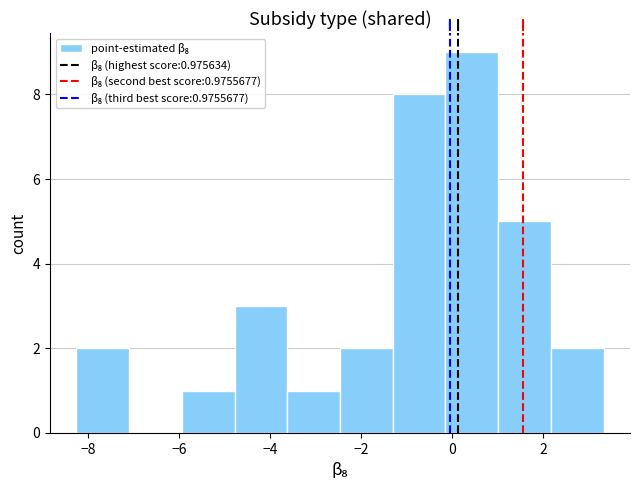

Which range on the x-axis has the tallest bar?

-0.2 to 1.0